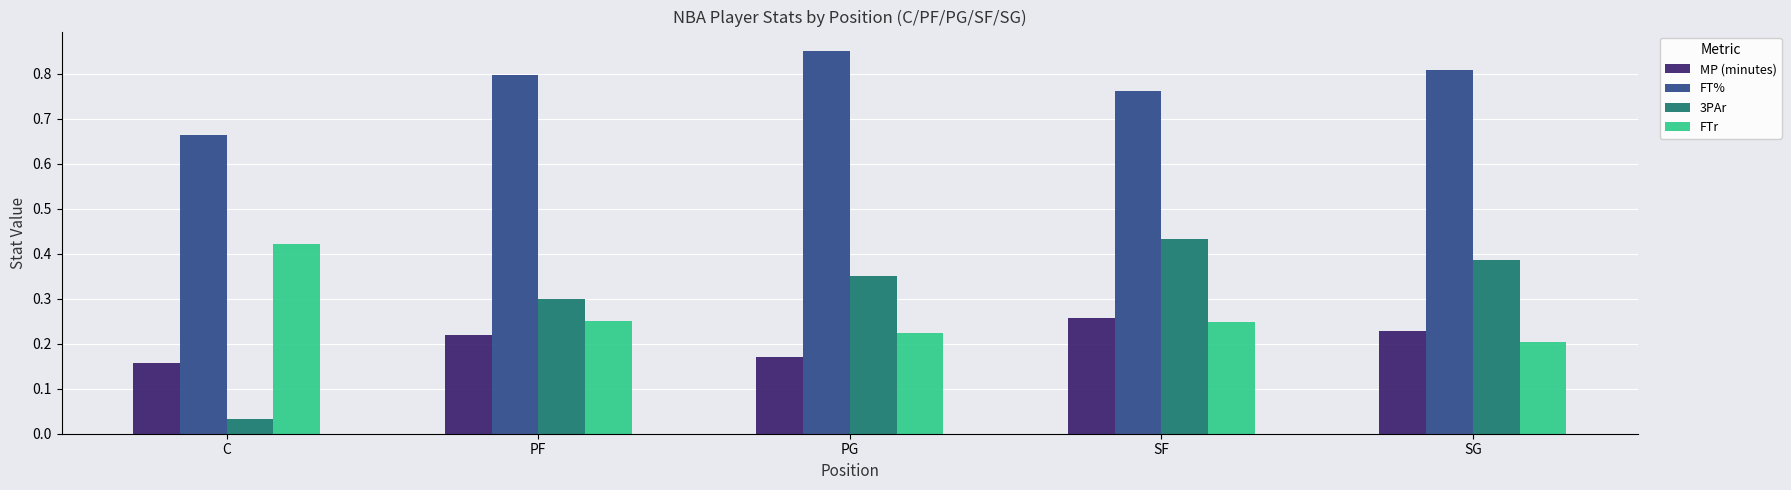

What is the difference between the highest and lowest values at SG?

0.6